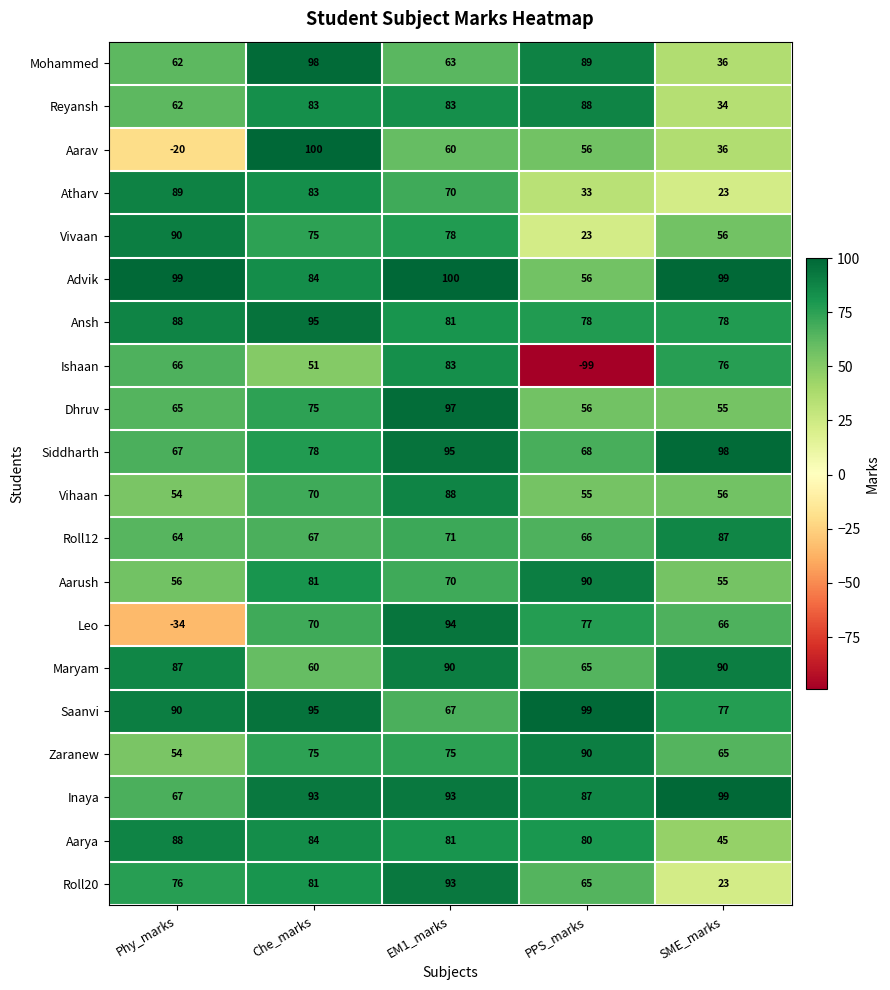

What is the difference between the maximum and minimum values in the Roll12 series?

23